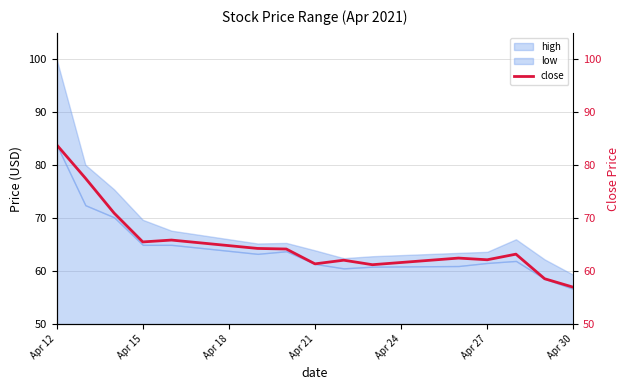

How many points are lower than both their immediate neighbors (excluding endpoints)?

4